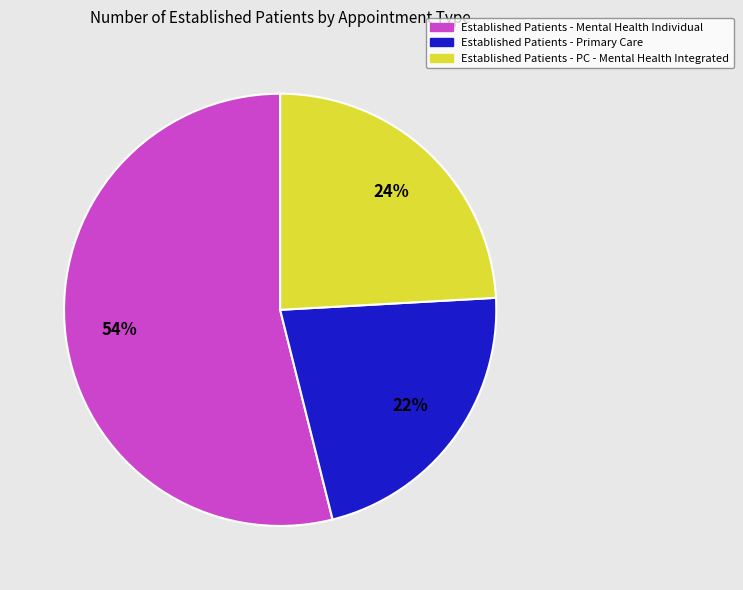

To the nearest percent, what is the difference between the largest and smallest slice percentages?

32%